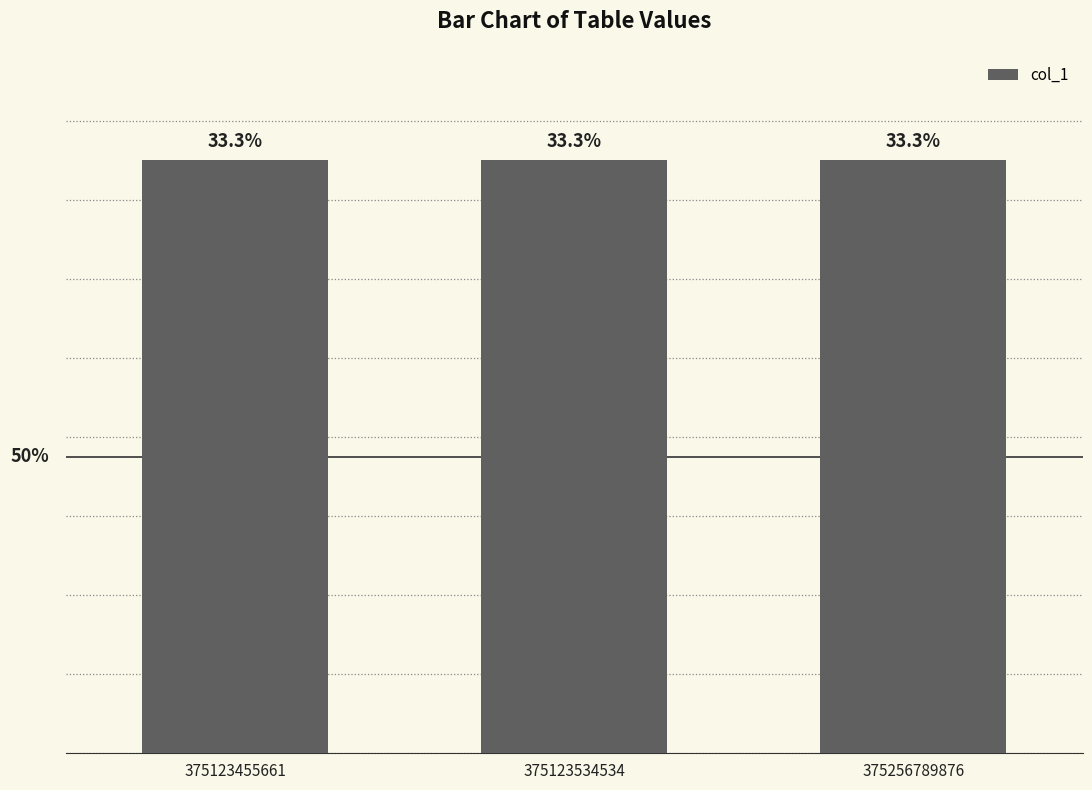

What is the smallest value displayed?

375123455661